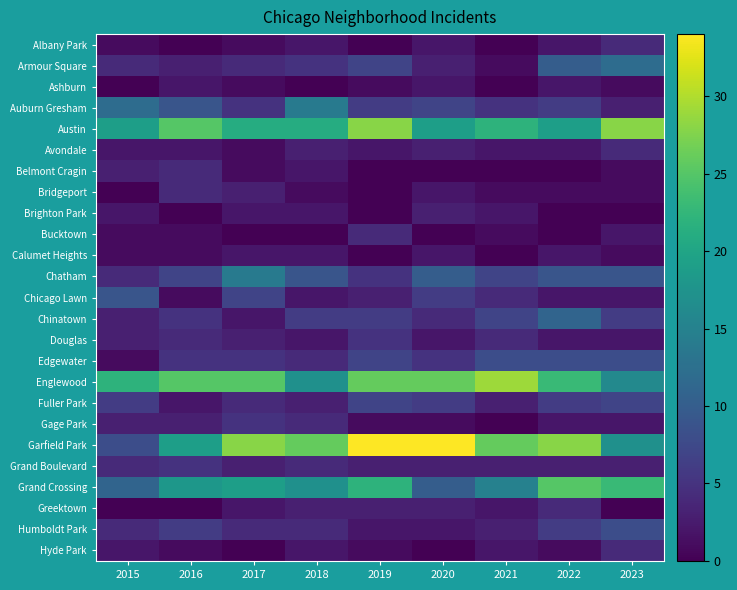

What is the difference between the highest and lowest values at 2021?

29